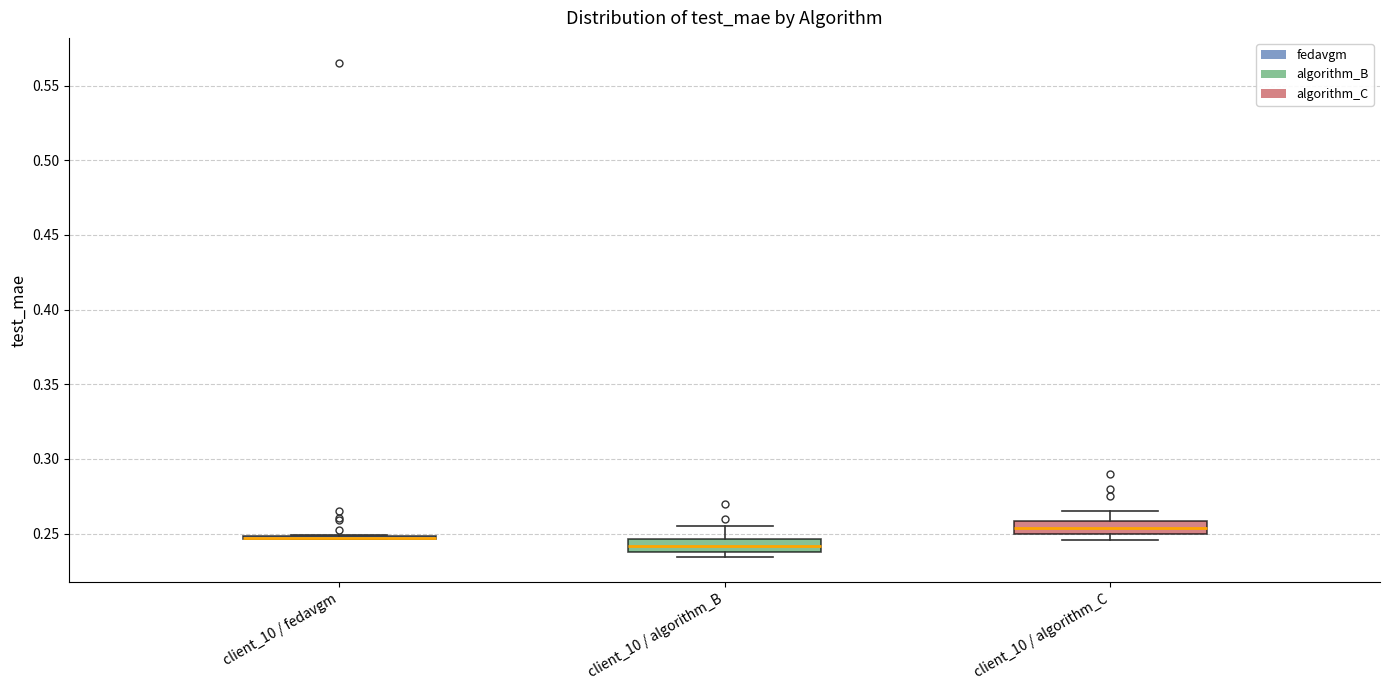

Reading left to right, read every box against the y-axis: the position of its median line, the range the box covers, and the ends of its whiskers. The values are not printed on the chart, so give them approximately, as read against the axis.

client_10 / fedavgm: box collapsed to a line at 0.245, whiskers 0.245 to 0.250
client_10 / algorithm_B: median 0.240 (inside the box), box 0.240 to 0.245, whiskers 0.235 to 0.255
client_10 / algorithm_C: median 0.255, box 0.250 to 0.260, whiskers 0.245 to 0.265